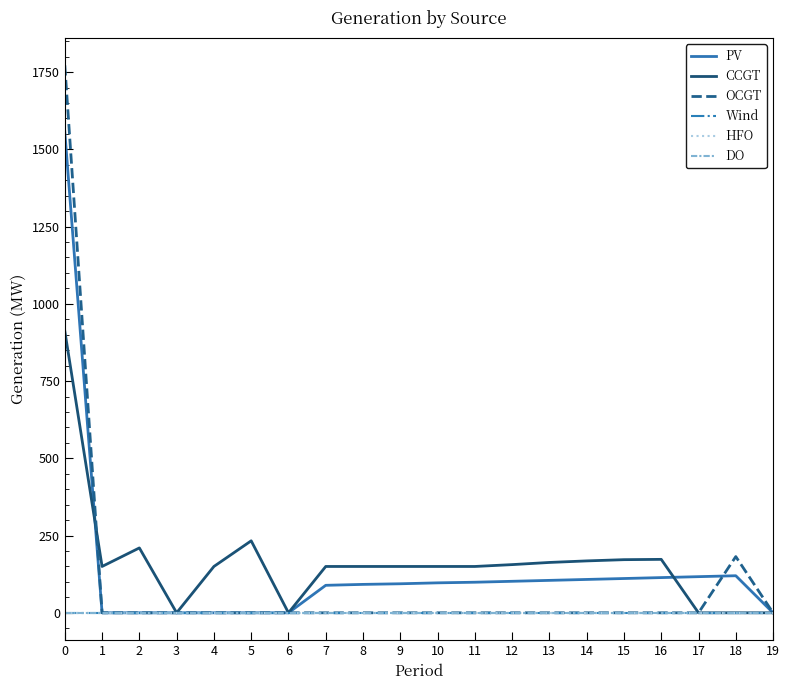

Does the chart have visible grid lines?

No